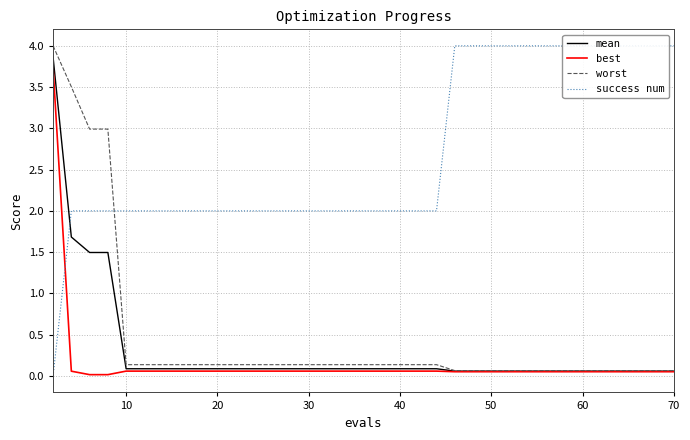

What is the highest value of the worst series?

4.0